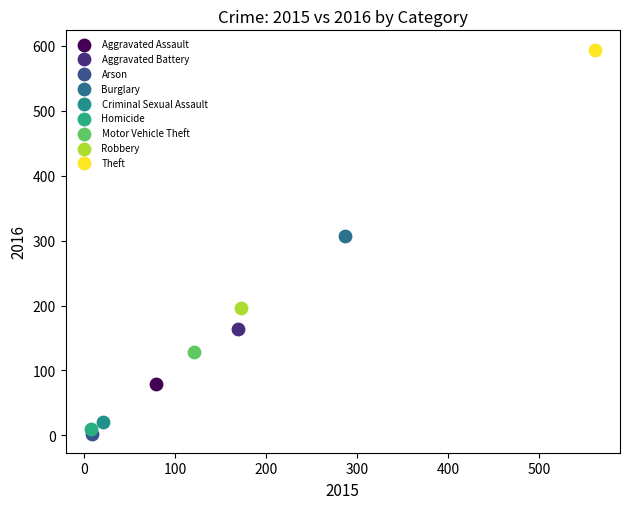

What are all the series names shown in the legend?

Aggravated Assault, Aggravated Battery, Arson, Burglary, Criminal Sexual Assault, Homicide, Motor Vehicle Theft, Robbery, Theft